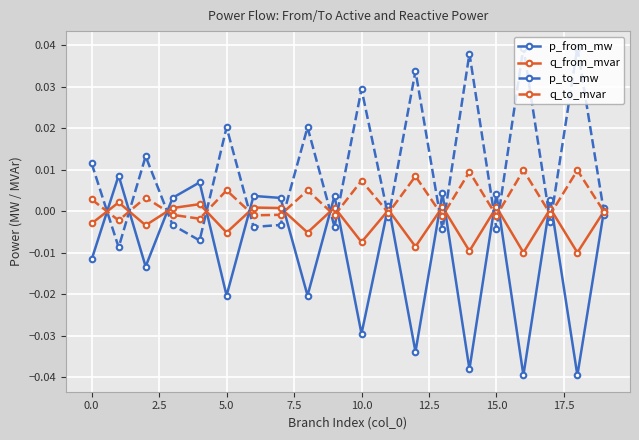

True or false: p_to_mw has more than 1 points higher than both neighbors.

True